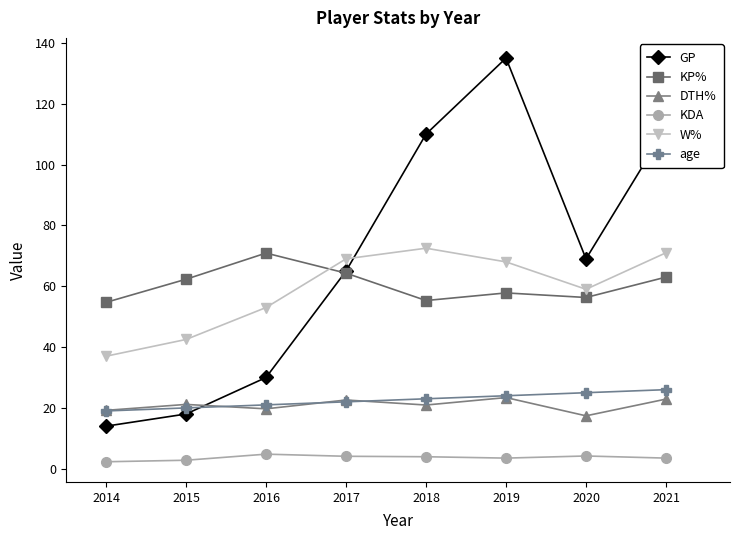

Which label corresponds to the largest value in the chart?

2019